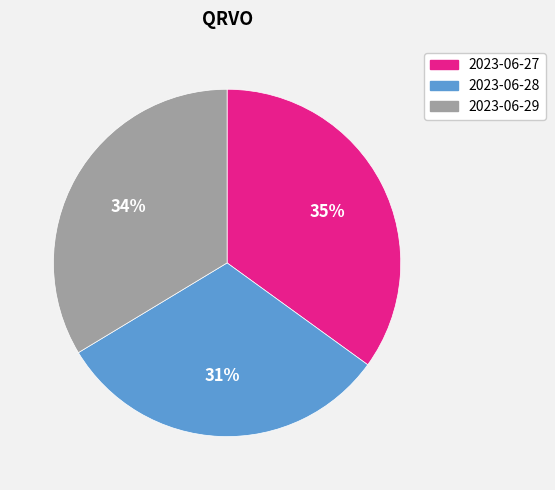

True or false: 2023-06-29 accounts for 44% of the total.

False